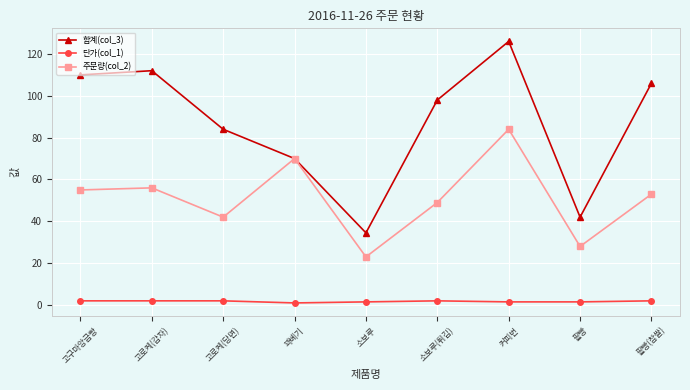

What is the minimum value shown in the chart?

1.0